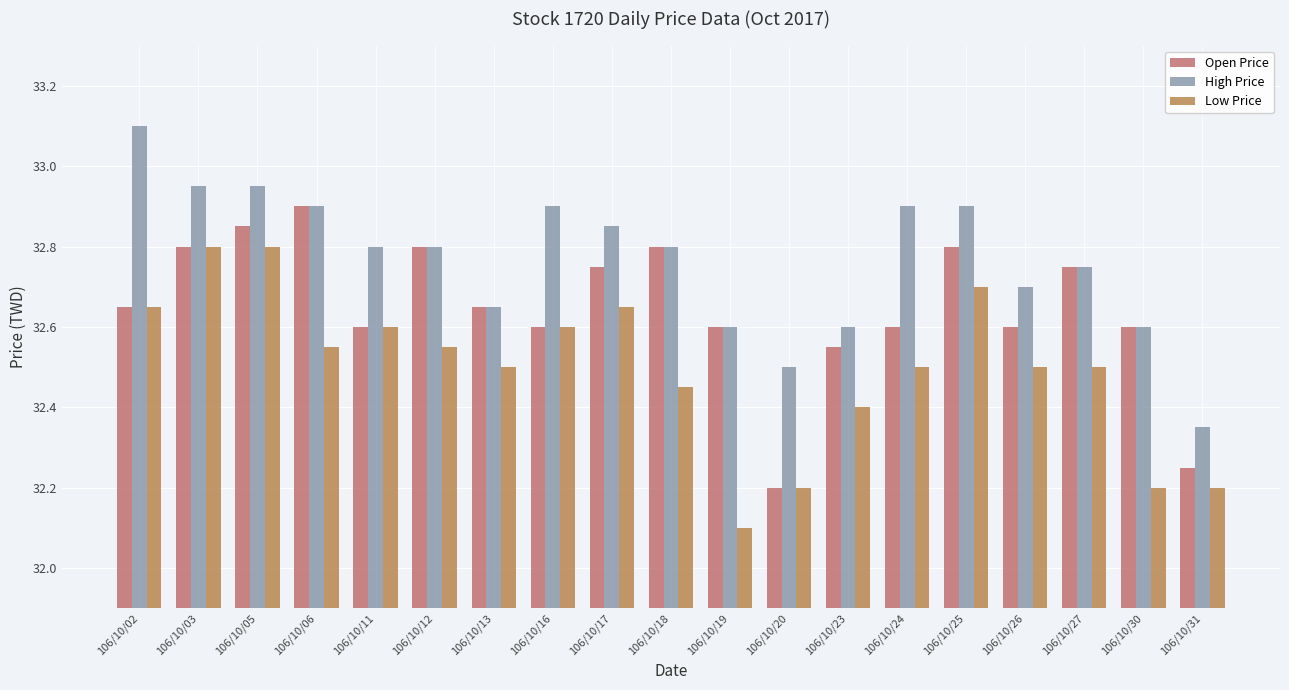

List the series in order of their peak value, lowest first.

Low Price, Open Price, High Price